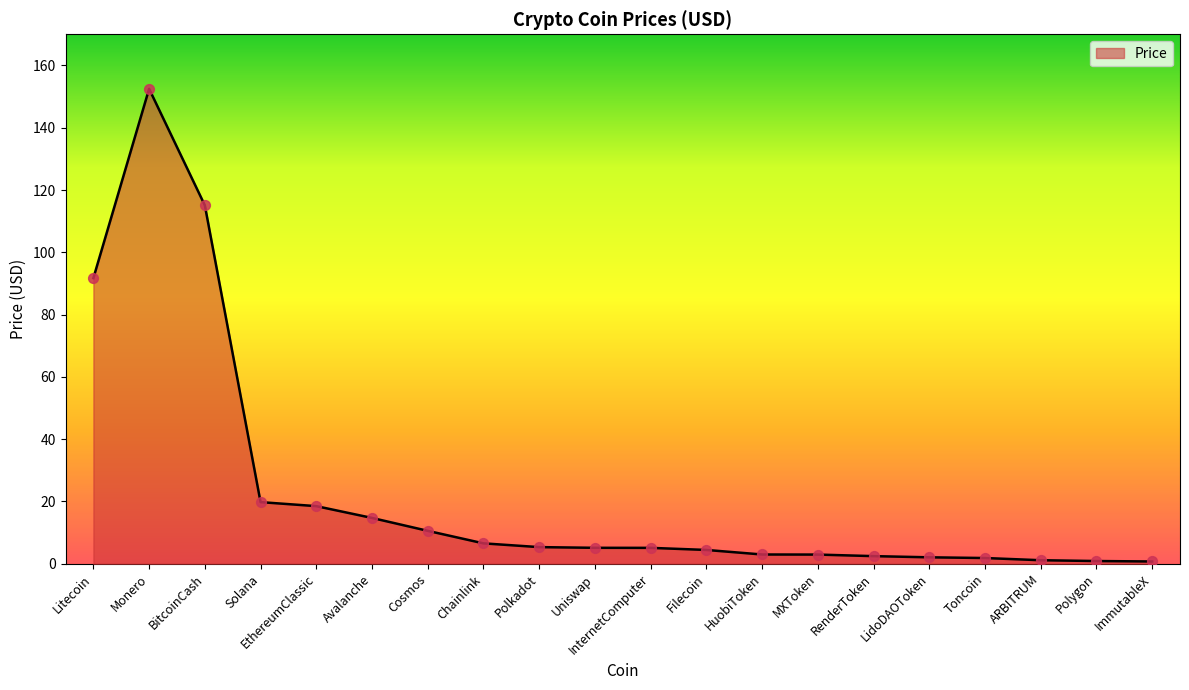

Approximately how many times larger is the value at LidoDAOToken compared to Avalanche?

0.1